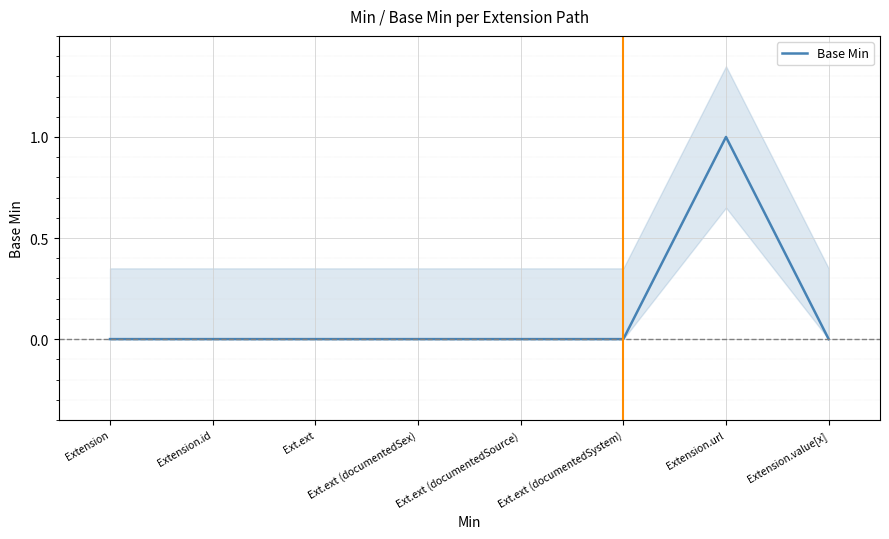

List the labels in order of value, largest first.

Extension.url, Extension, Extension.id, Ext.ext, Ext.ext (documentedSex), Ext.ext (documentedSource), Ext.ext (documentedSystem), Extension.value[x]